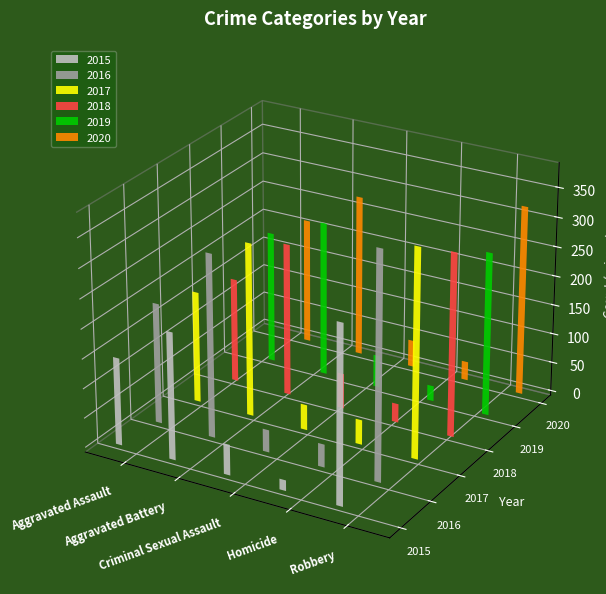

What position from the left is Aggravated Assault?

1